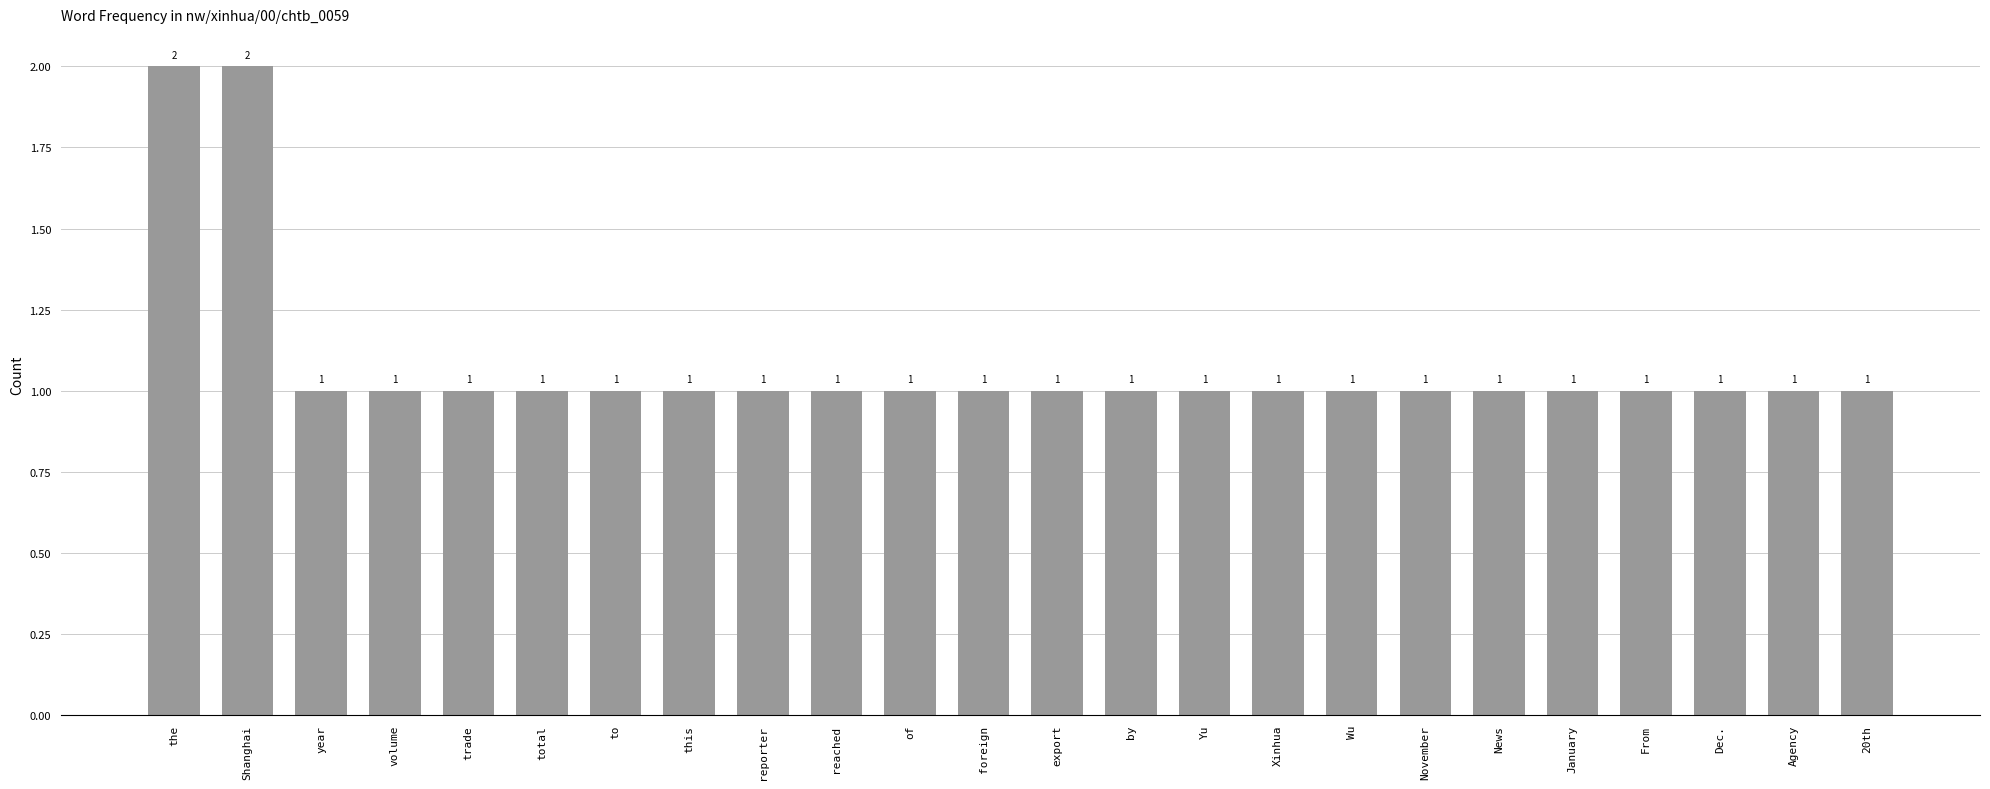

How many distinct data groups are displayed?

1